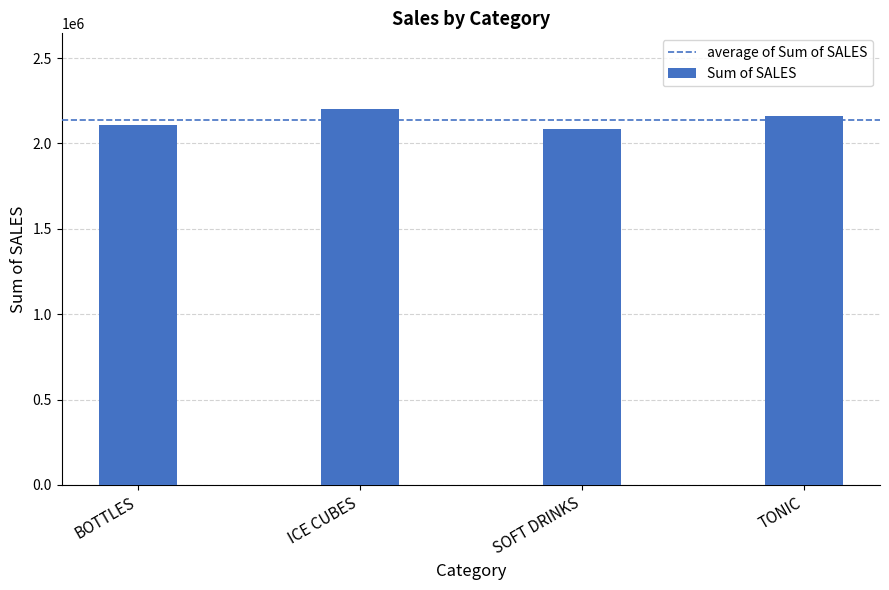

What is the label of the 4th bar from the left?

TONIC